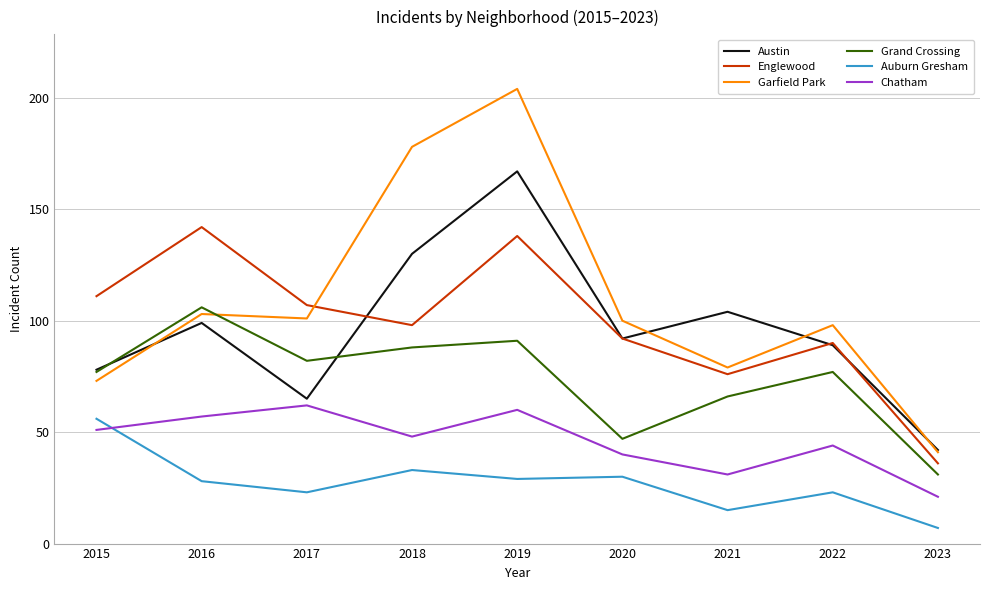

What is the difference between the highest and lowest values at 2023?

35